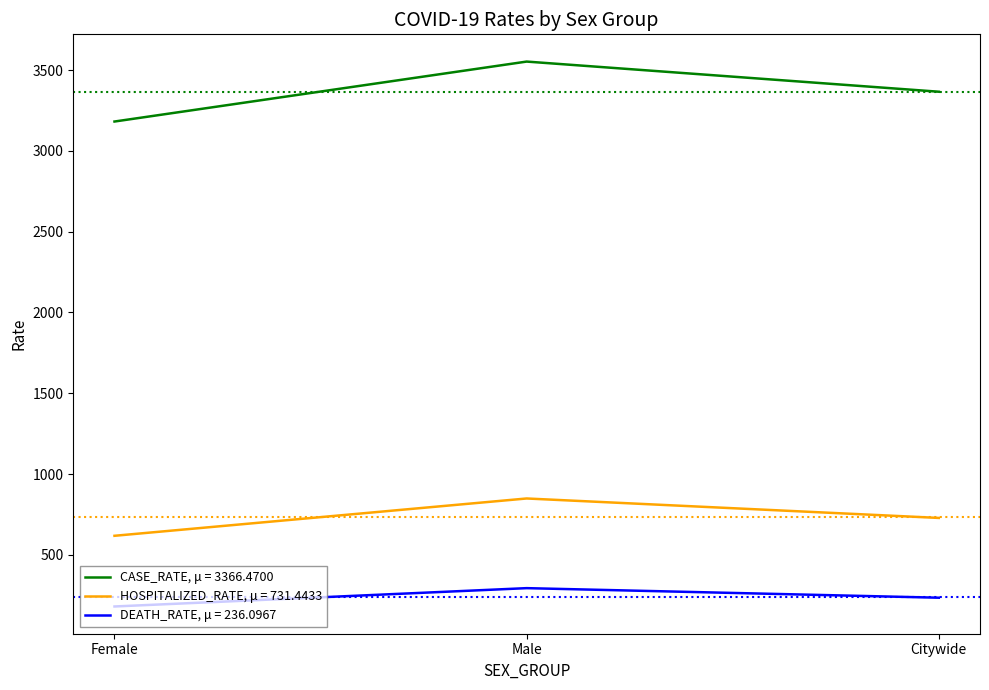

Which label corresponds to the smallest value in the chart?

Female